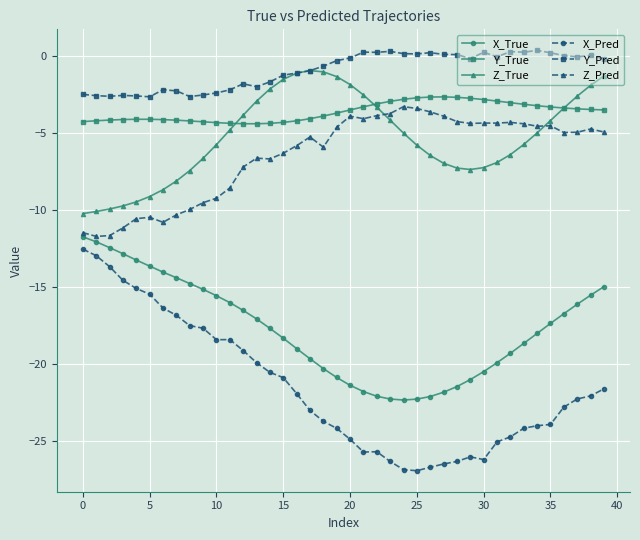

Which series has the largest total across all categories?

Y_Pred